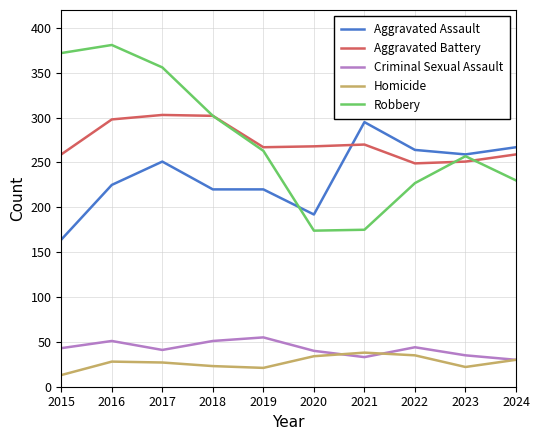

At which label does Criminal Sexual Assault reach its peak?

2019